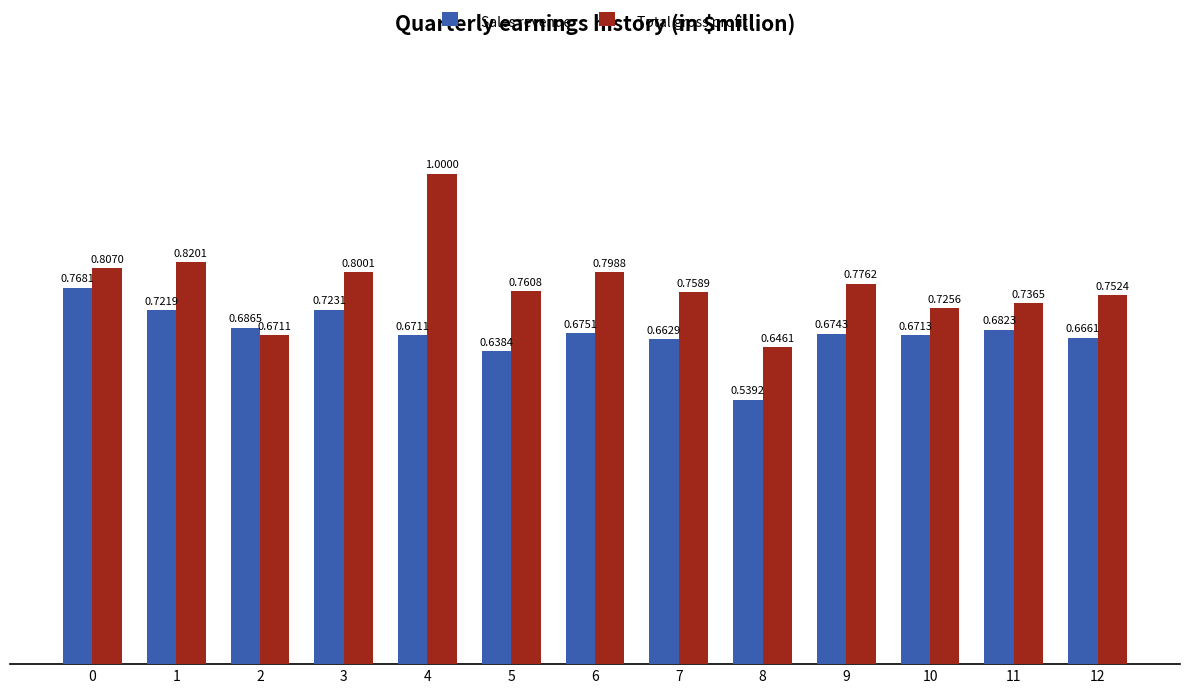

What are all the series names shown in the legend?

Sales revenue, Total gross profit